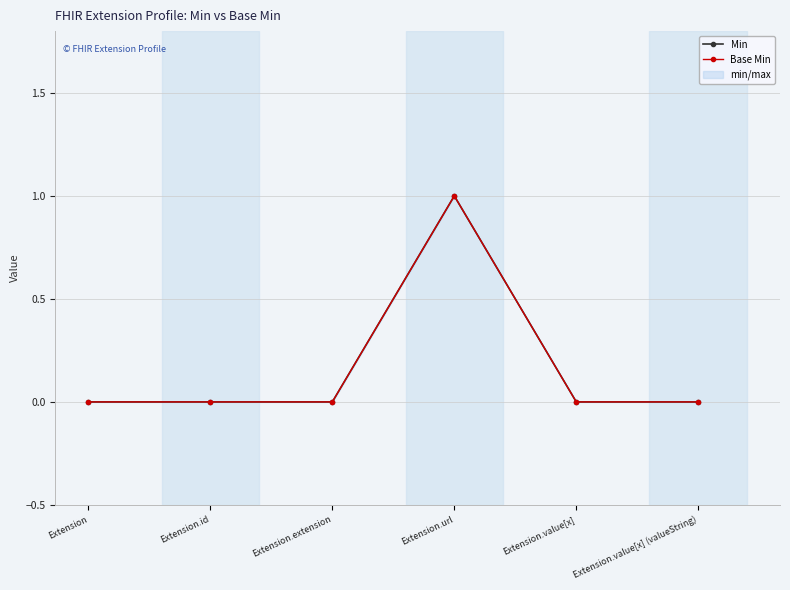

Reading left to right, extract all data points from this chart.

Min: Extension=0	Extension.id=0	Extension.extension=0	Extension.url=1	Extension.value[x]=0	Extension.value[x] (valueString)=0
Base Min: Extension=0	Extension.id=0	Extension.extension=0	Extension.url=1	Extension.value[x]=0	Extension.value[x] (valueString)=0